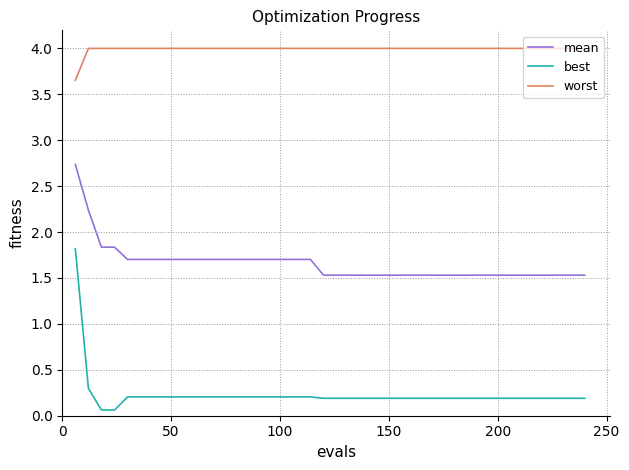

Which series has the widest spread of values?

best